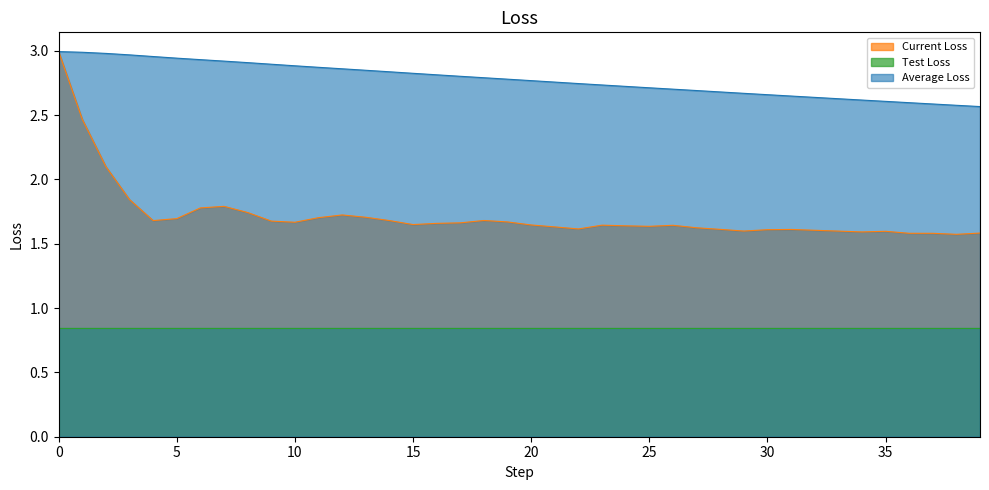

What value does the average_loss series have at 11?

2.9